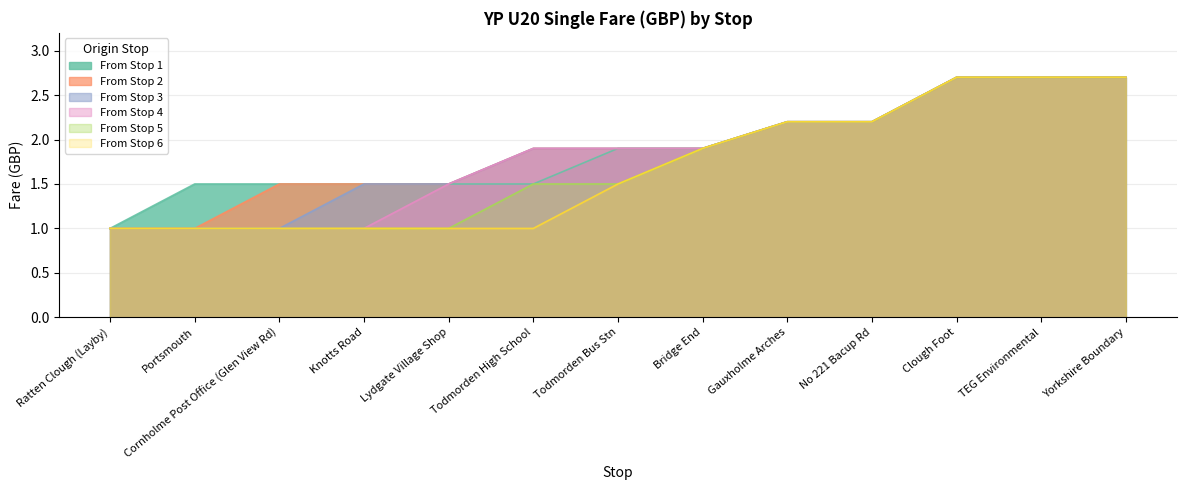

At which category is the sum across all series the highest?

Clough Foot